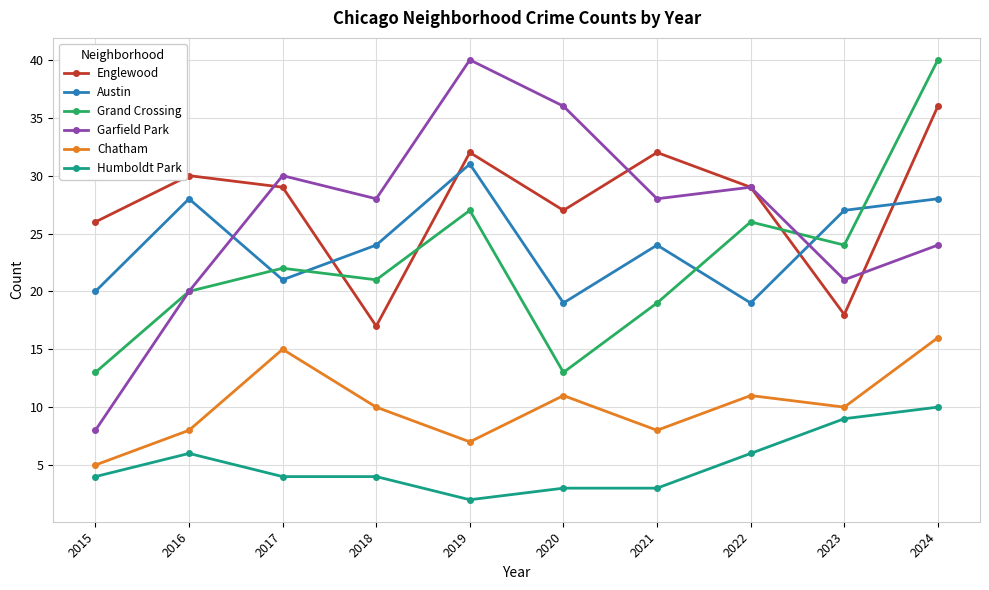

What is the difference between the second highest and second lowest values in the Garfield Park series?

16